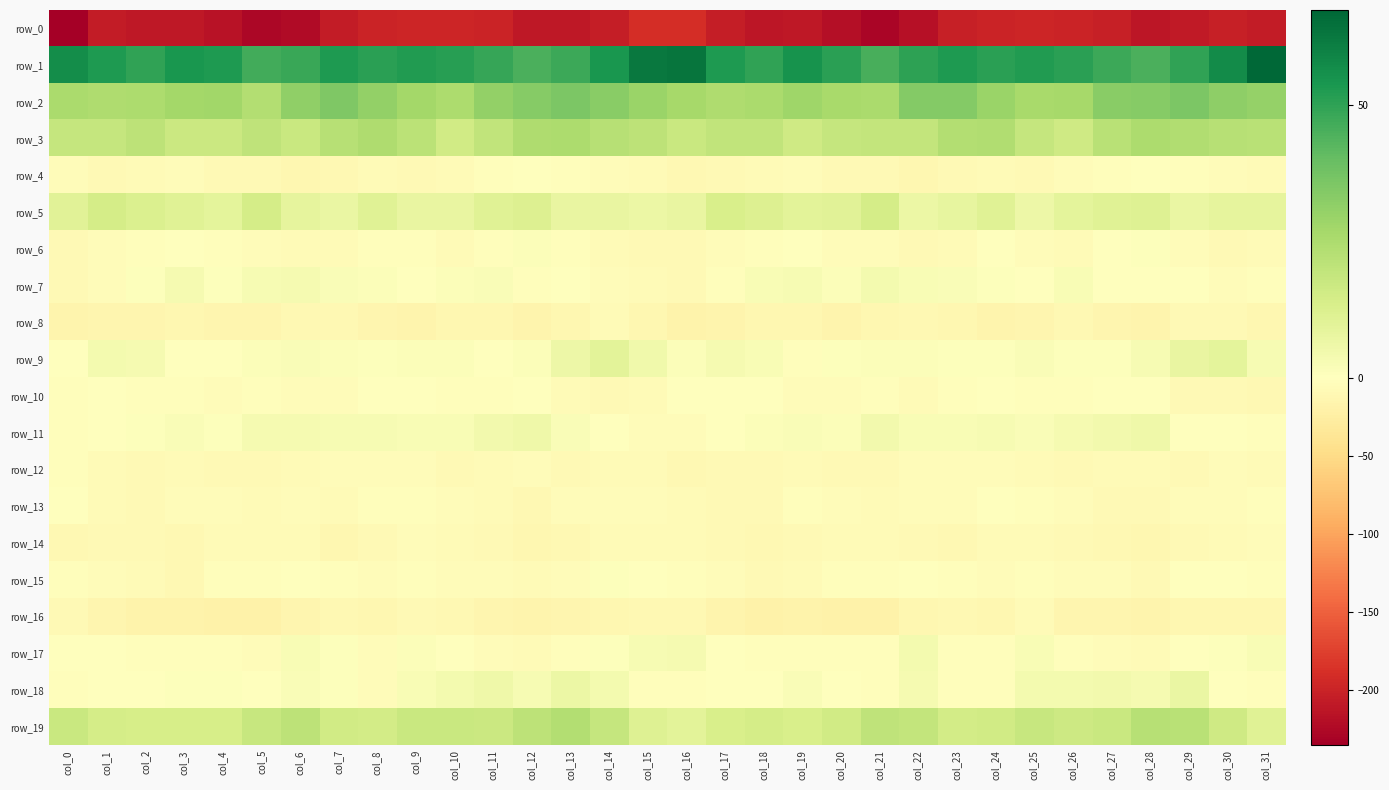

Which has a higher value, col_20 or col_14?

col_14